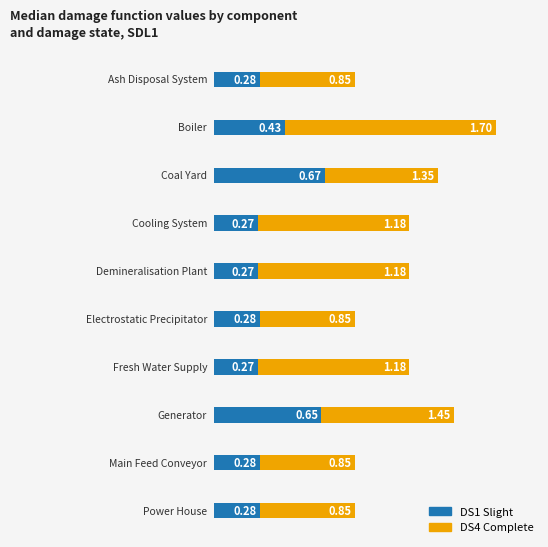

Are the bars horizontal?

Yes